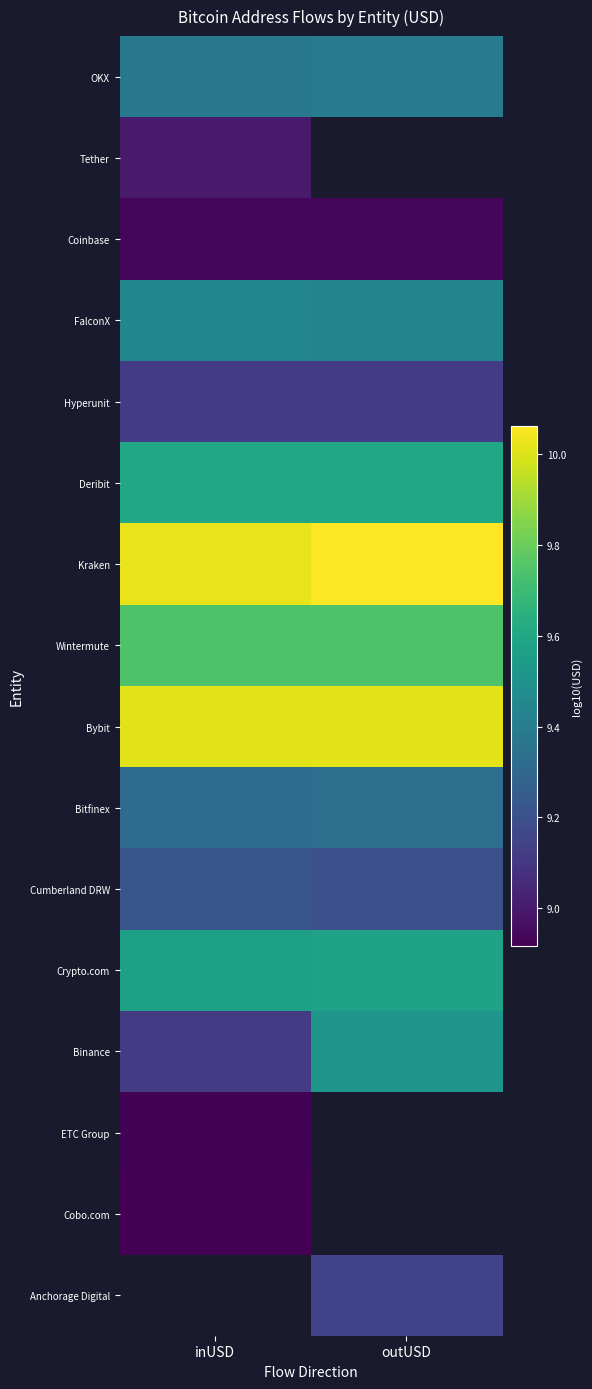

Which category has the highest value across all series?

outUSD